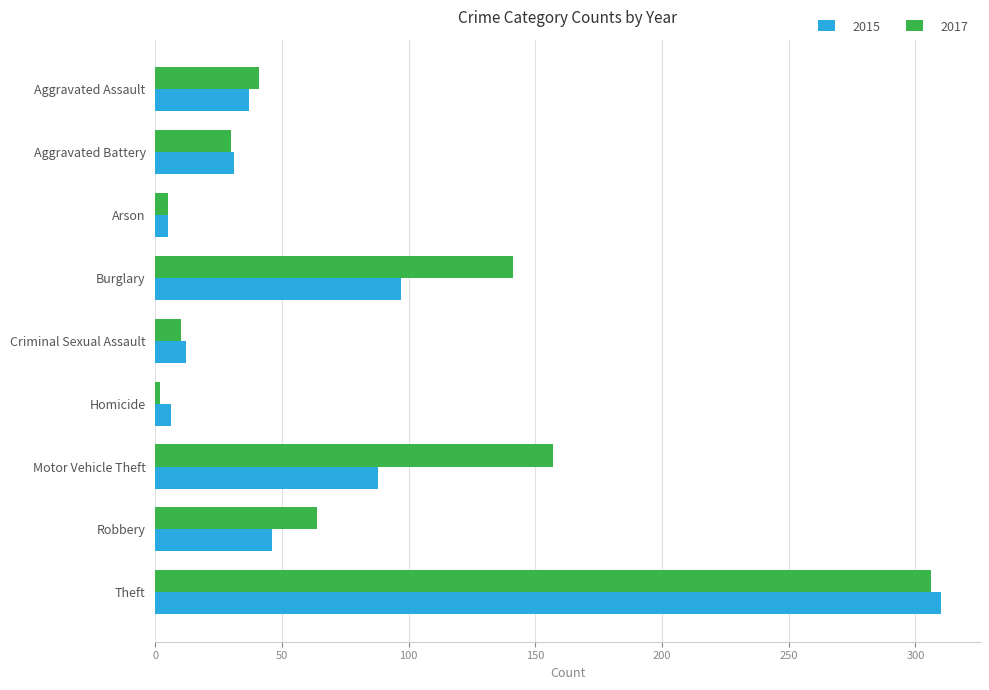

What value does the 2017 series have at Aggravated Battery, to the nearest 50?

50